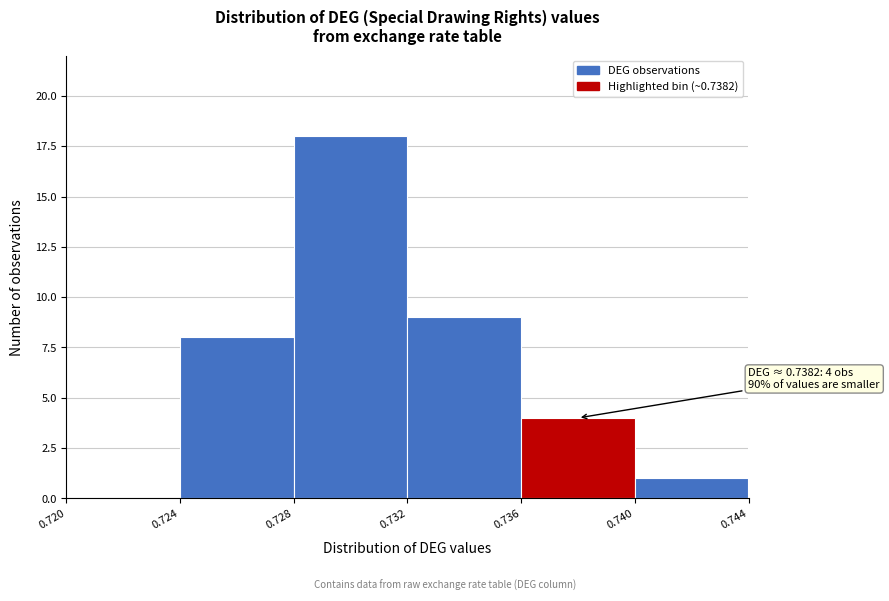

Which range on the x-axis has the tallest bar?

0.728 to 0.732